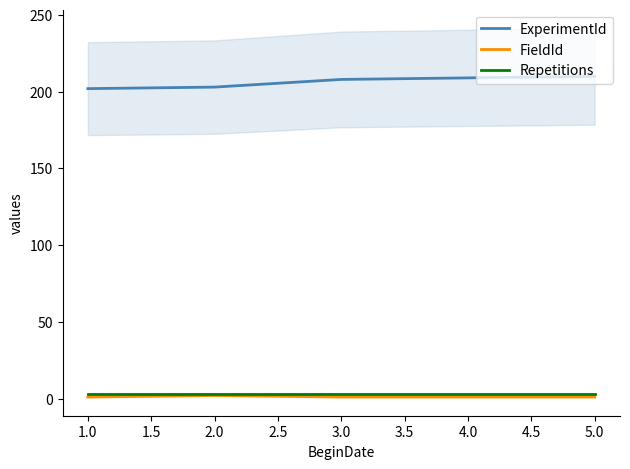

Reading left to right, transcribe all the data shown in this chart.

ExperimentId: 202	203	208	209	210
FieldId: 1	2	1	1	1
Repetitions: 3	3	3	3	3